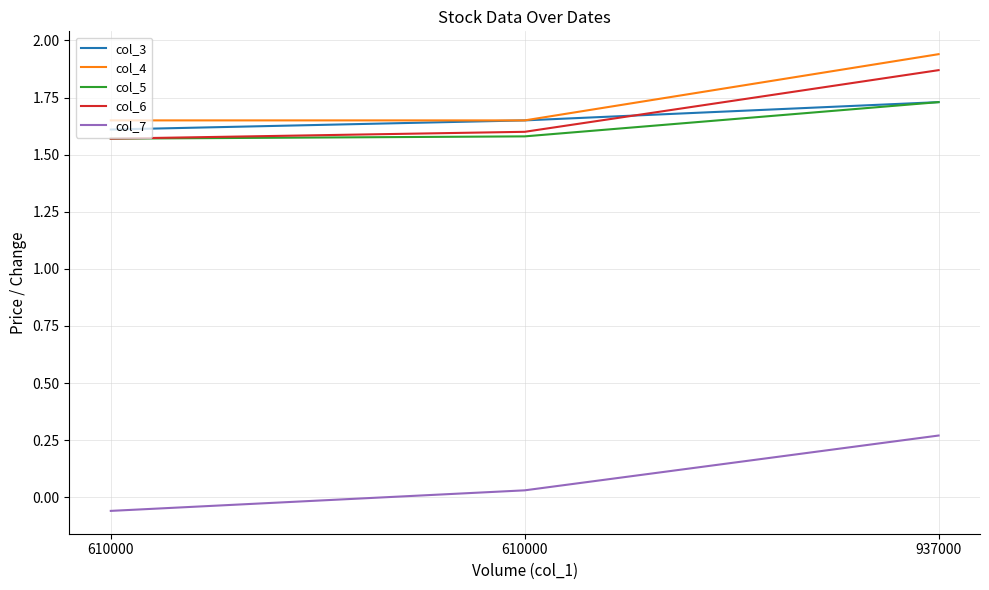

Which label corresponds to the largest value in the chart?

937000